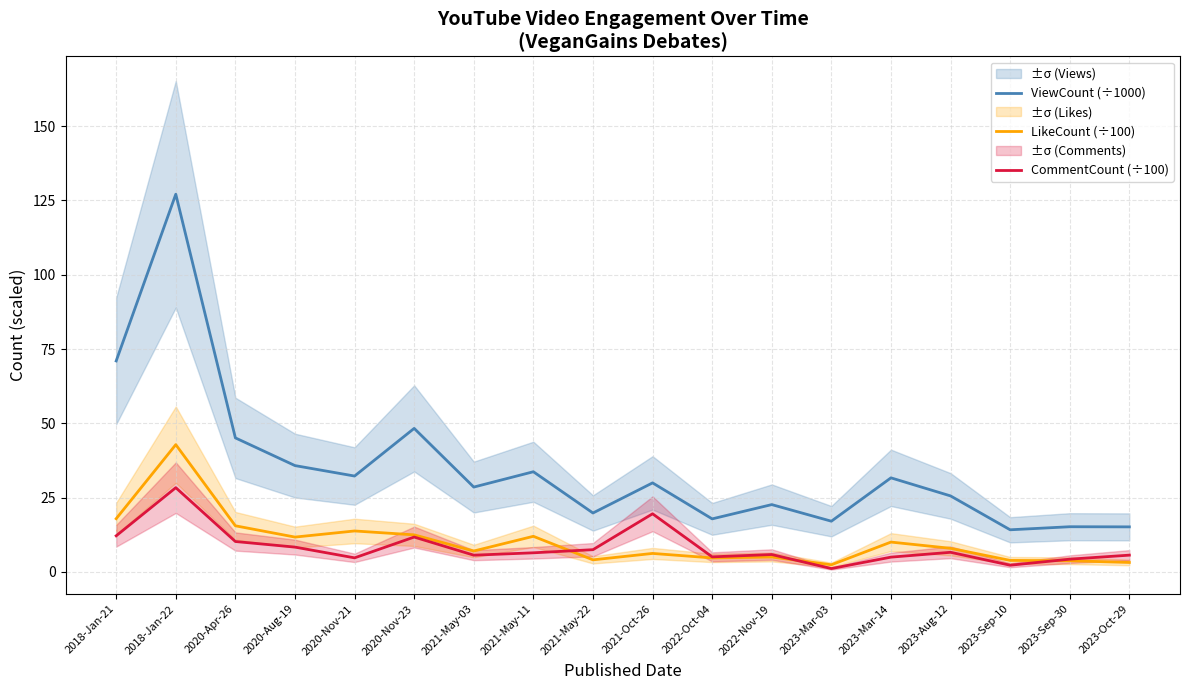

True or false: ViewCount (÷1000) has more than 1 interior local peaks.

True